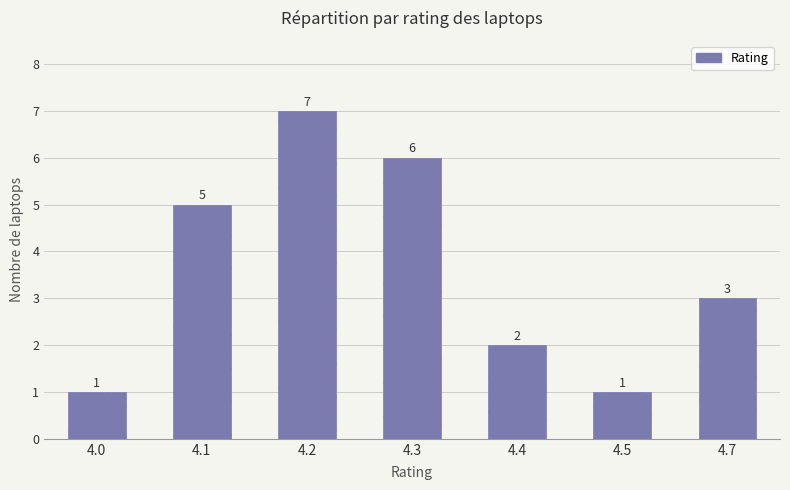

What is the value of the 1st bar from the left?

1